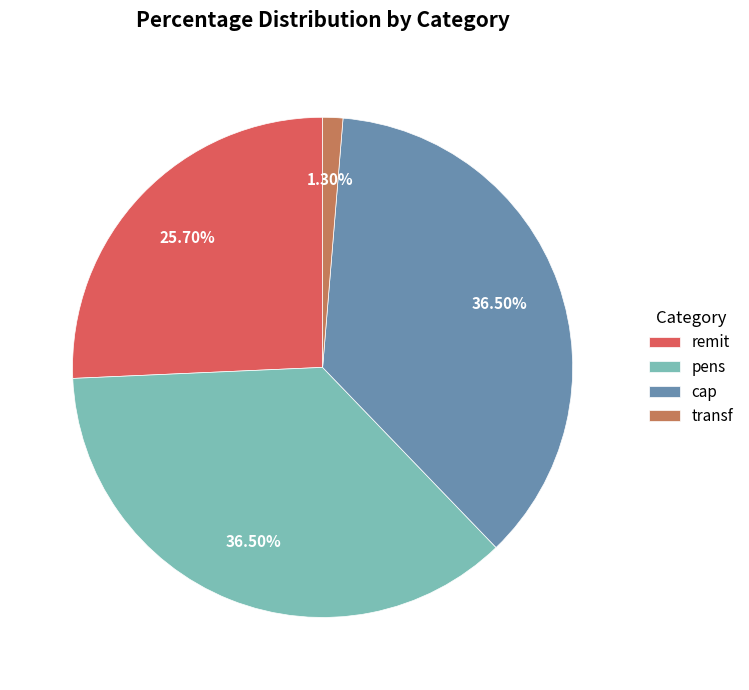

Which category has the smallest portion of the pie?

transf